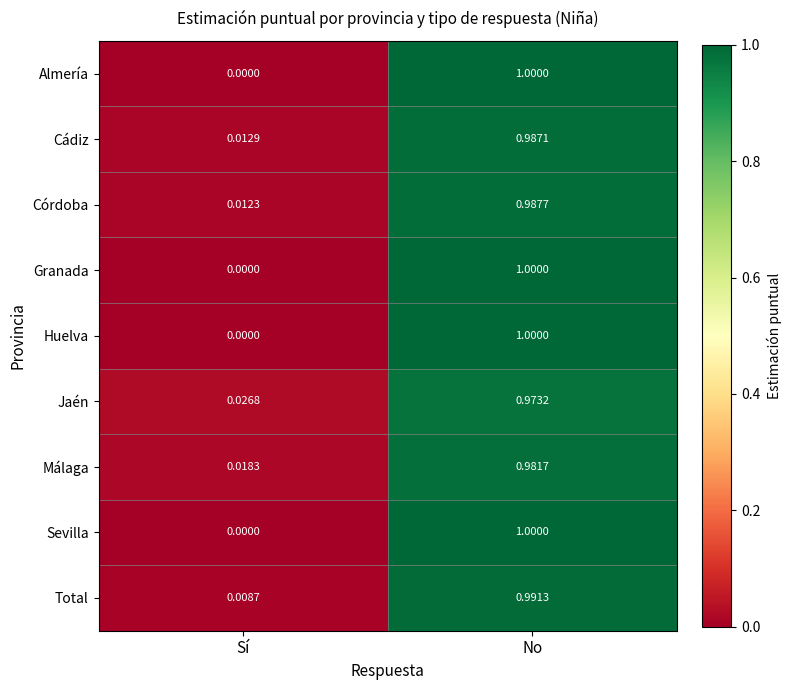

At which category is the sum across all series the highest?

No